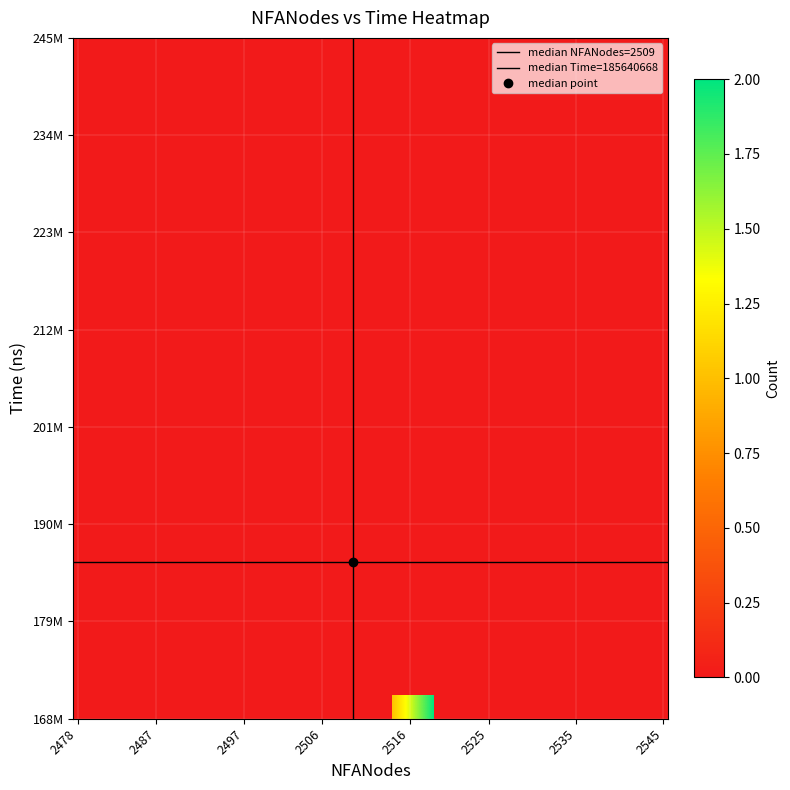

At how many categories does at least one series exceed 42184935?

1